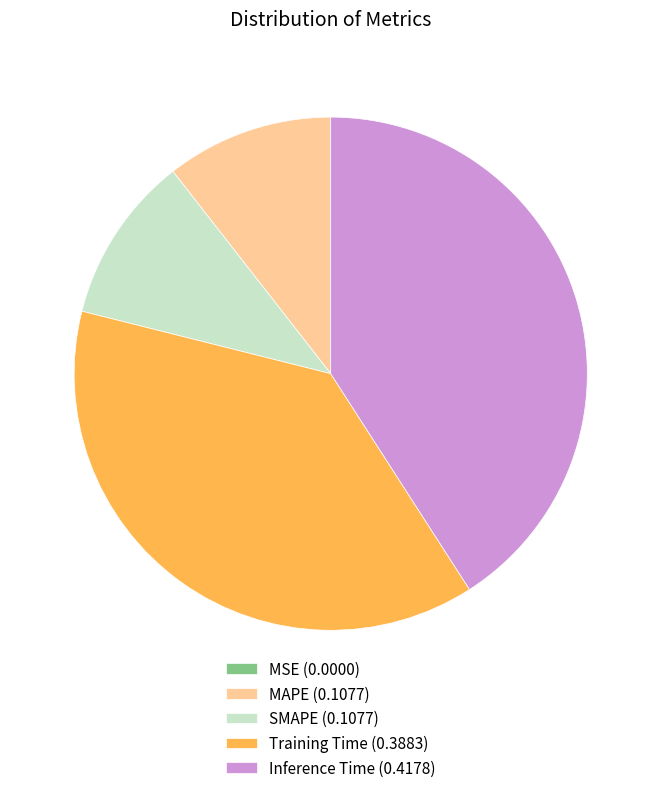

Is Training Time the majority of the pie?

No